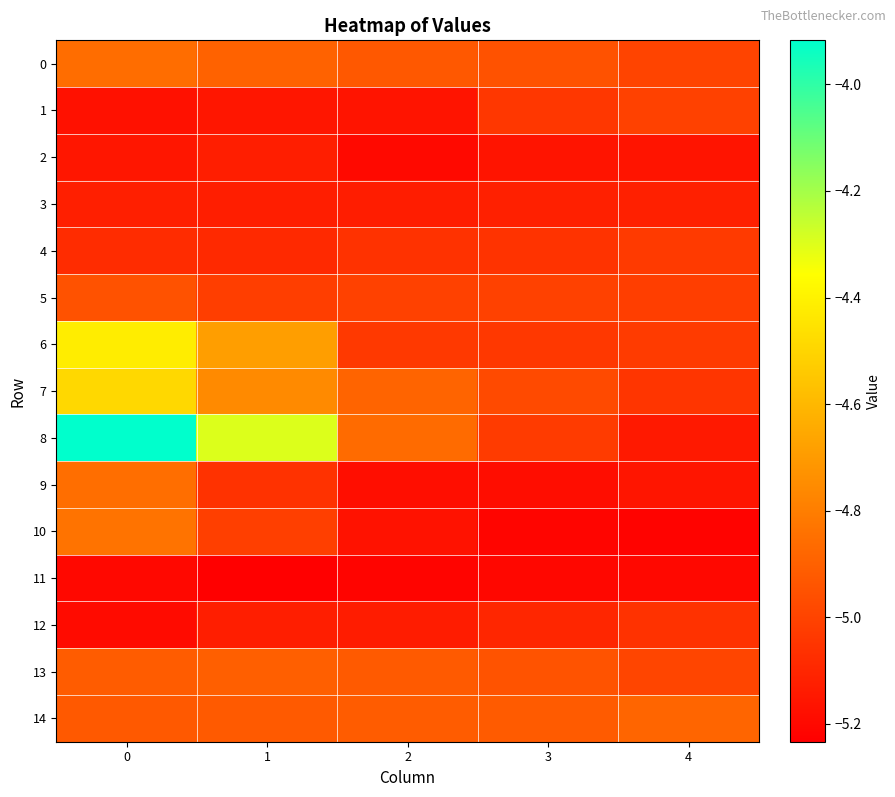

Rank the series at 0 from highest to lowest value.

8, 6, 7, 10, 9, 0, 13, 14, 5, 4, 3, 2, 1, 12, 11